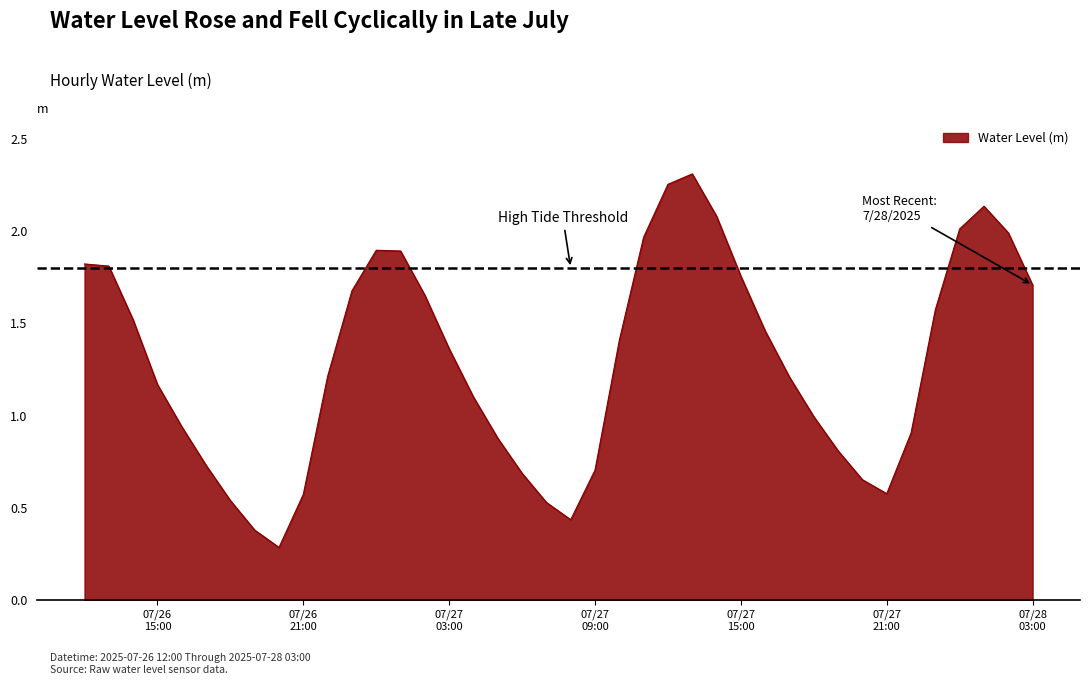

What is the smallest value displayed?

0.3